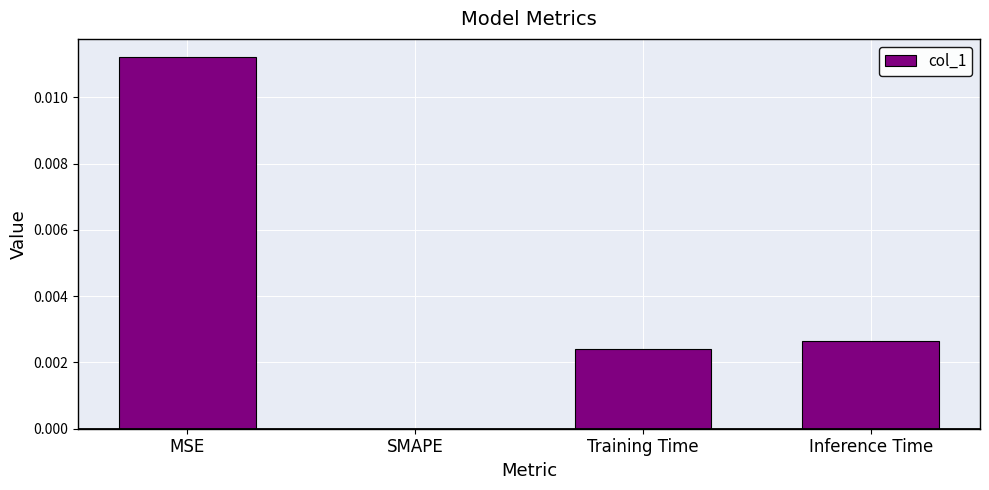

The value at MSE is 0.0. True or false?

True